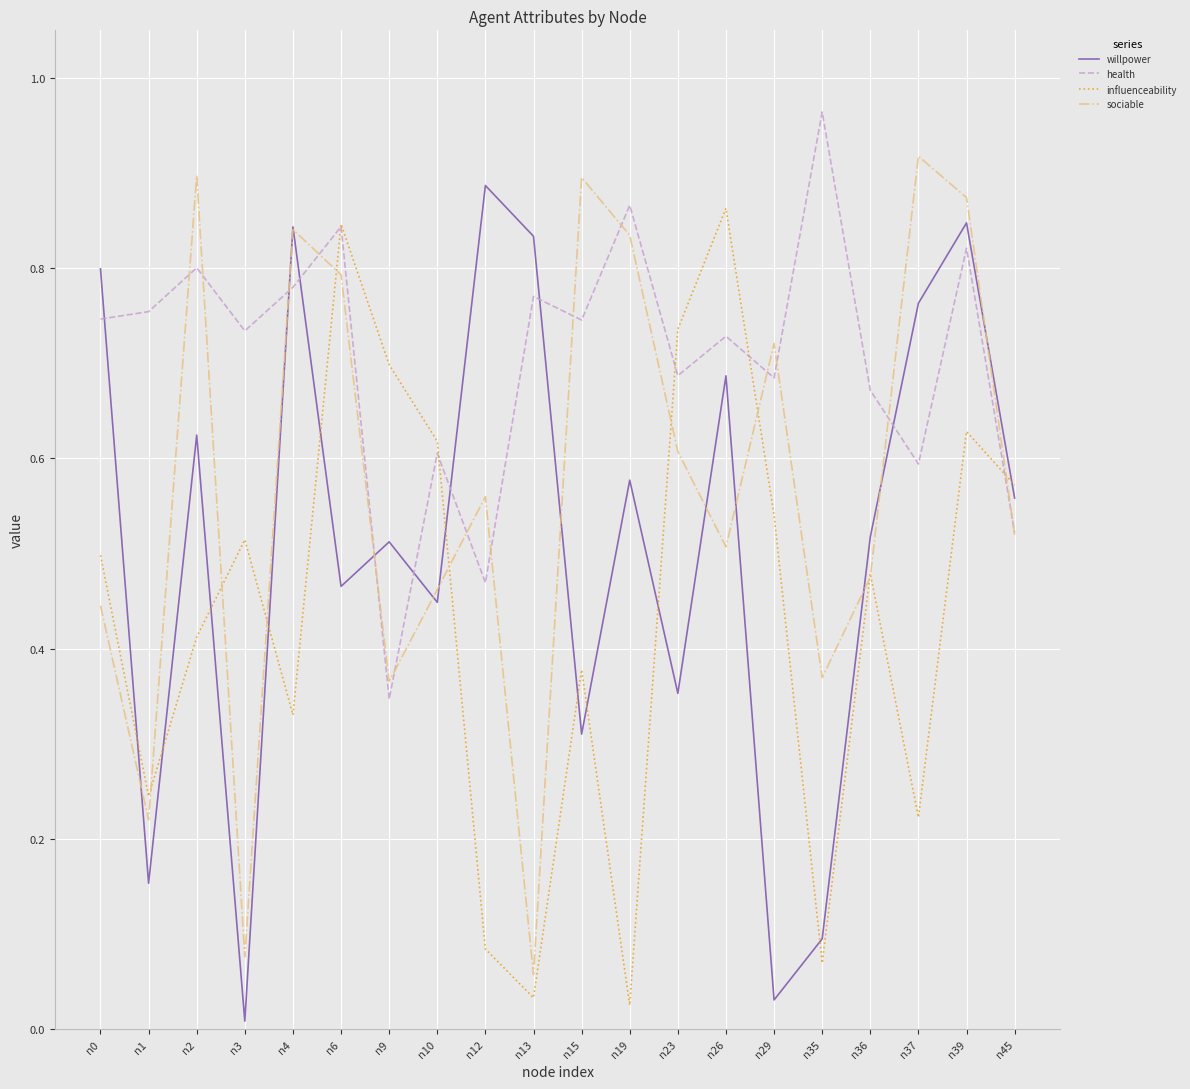

Is this an area chart (filled region under the line)?

No